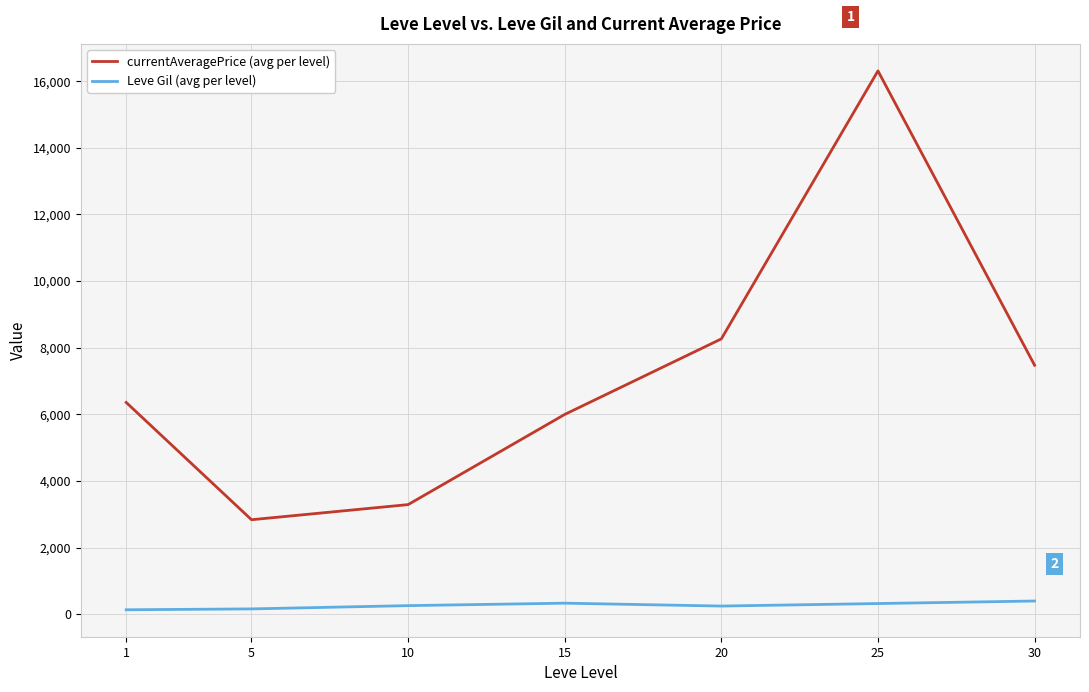

At how many categories does at least one series exceed 5617?

5